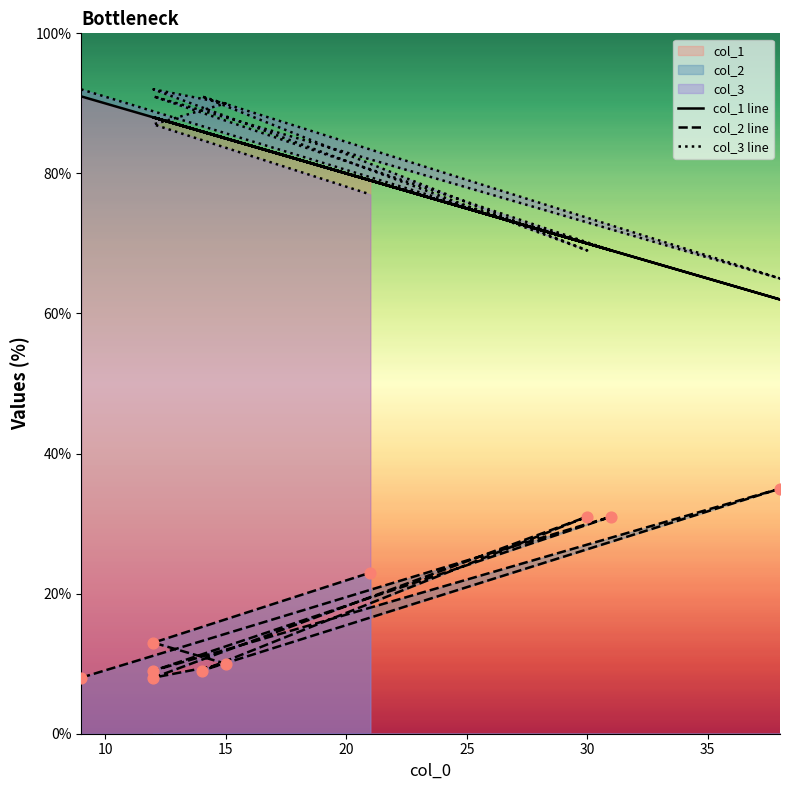

What are all the series names shown in the legend?

col_1, col_2, col_3